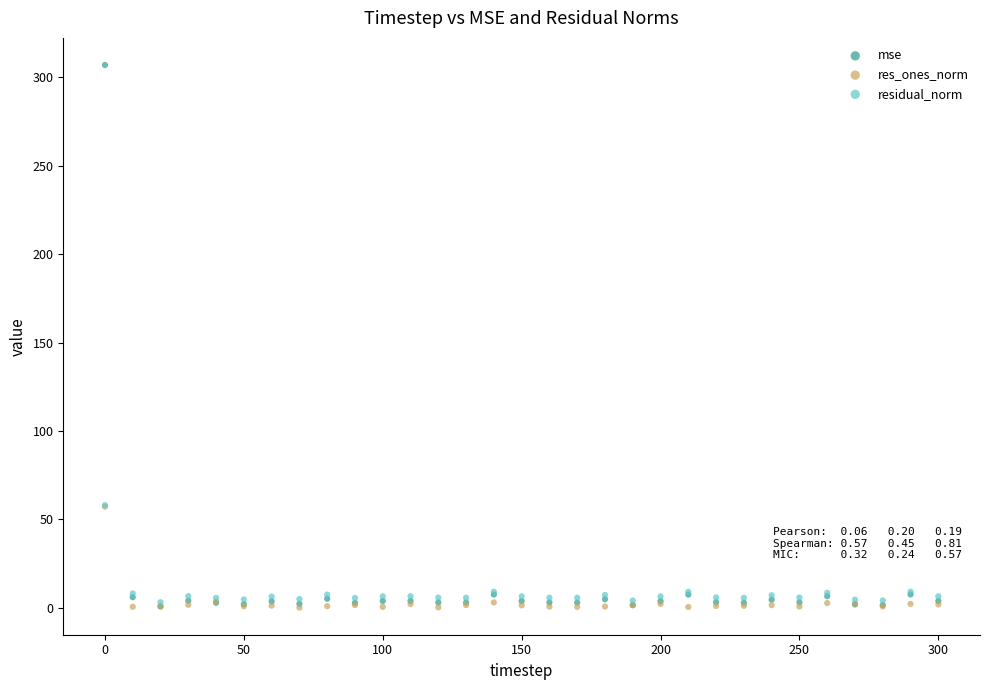

Which series contains the highest Y value?

mse